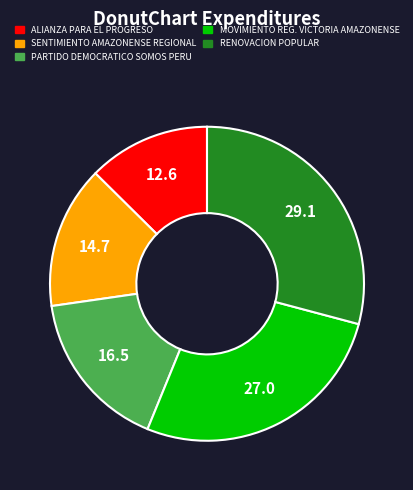

The RENOVACION POPULAR slice represents 18% of the pie. True or false?

False